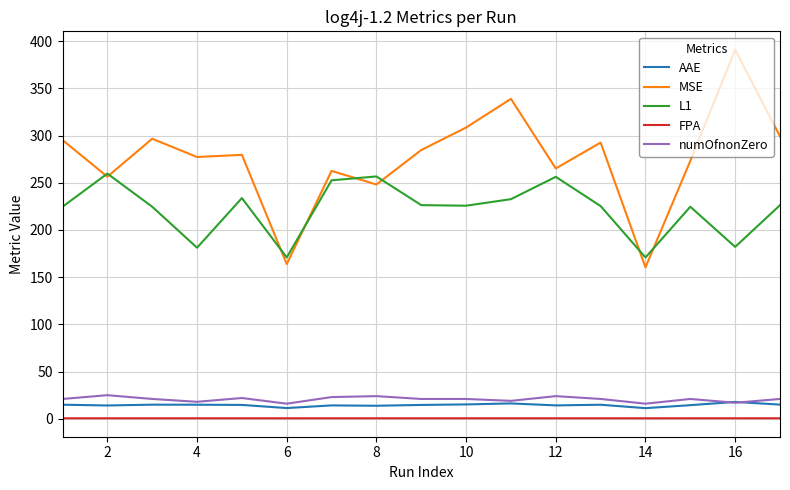

Which series has the largest range (max minus min)?

MSE